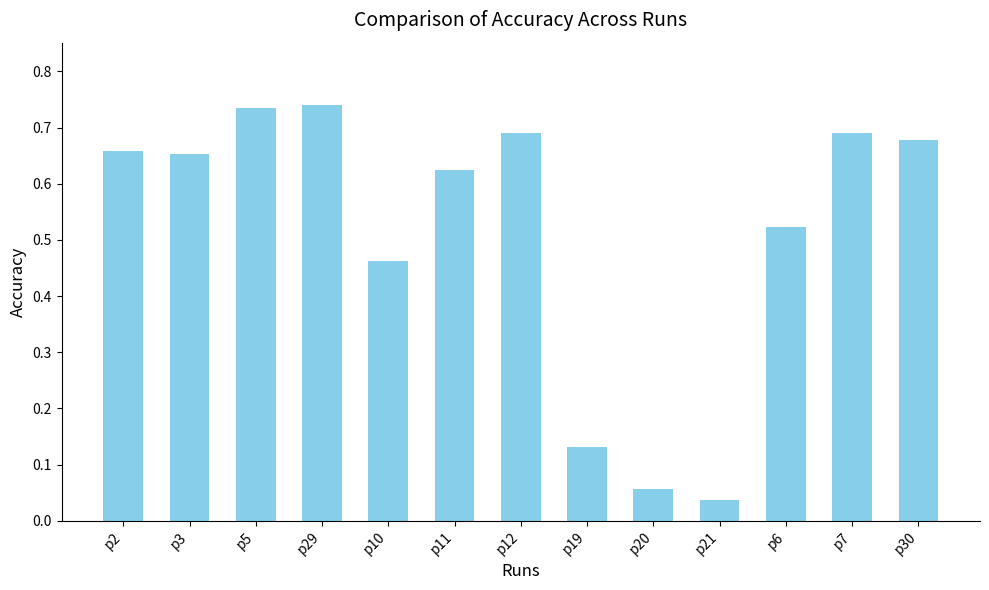

What is the sum of the values at p11 and p10?

1.1